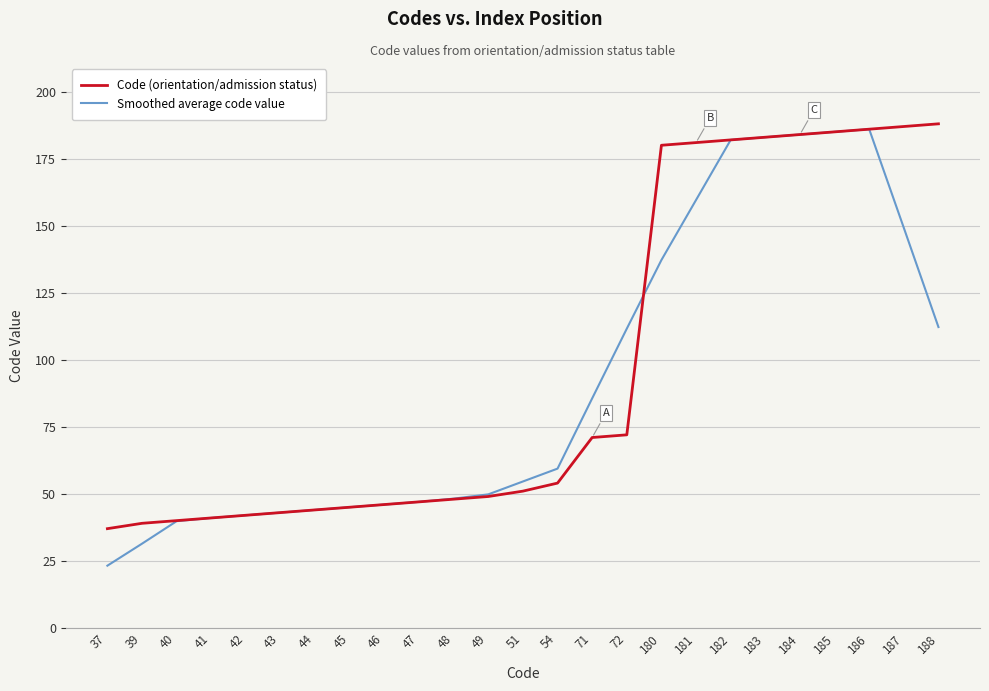

What are all the series names shown in the legend?

Code (orientation/admission status), Smoothed average code value